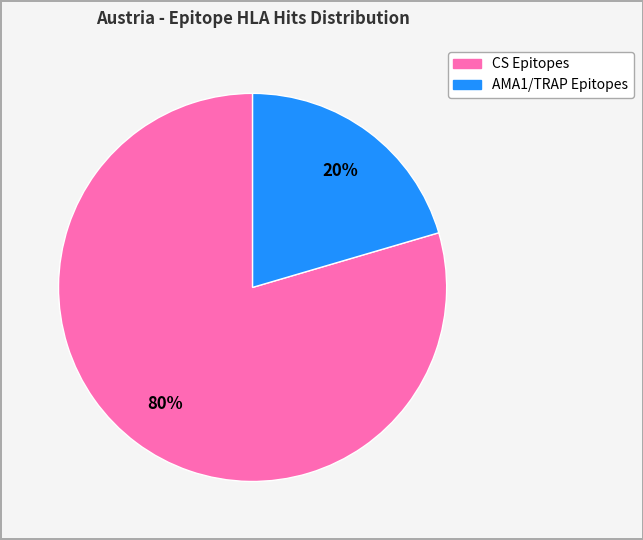

To the nearest percent, what is the average slice percentage?

50%